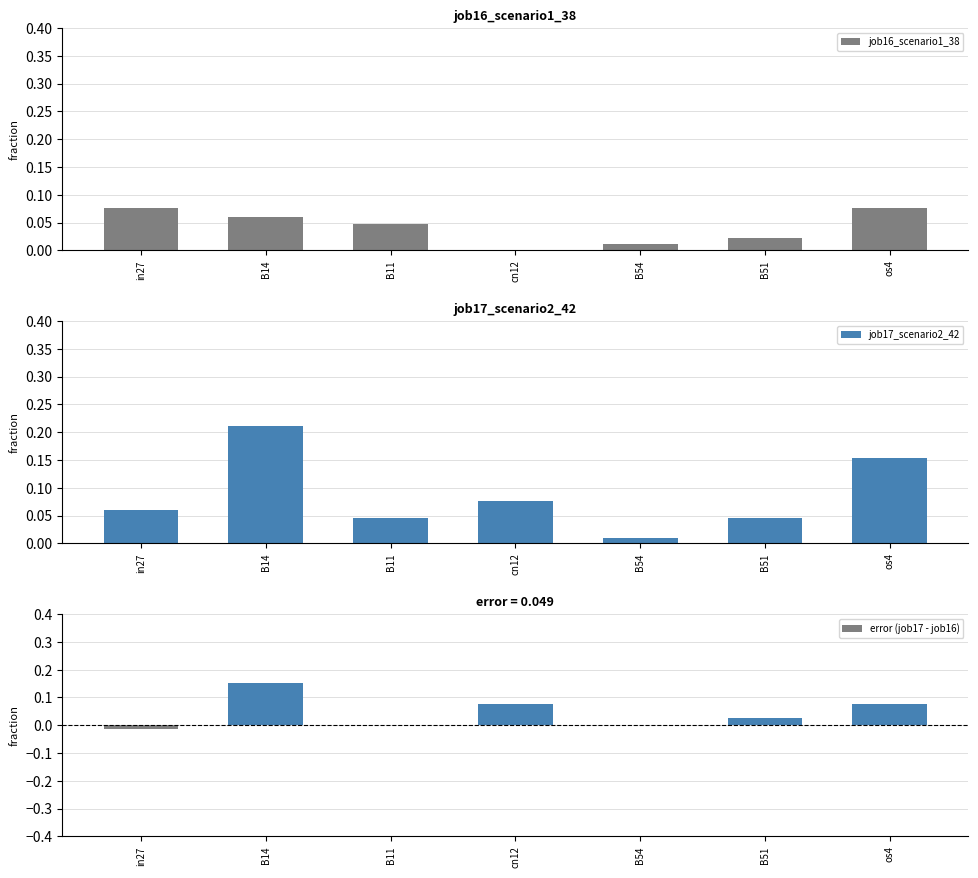

Which series has the largest range (max minus min)?

job17_scenario2_42